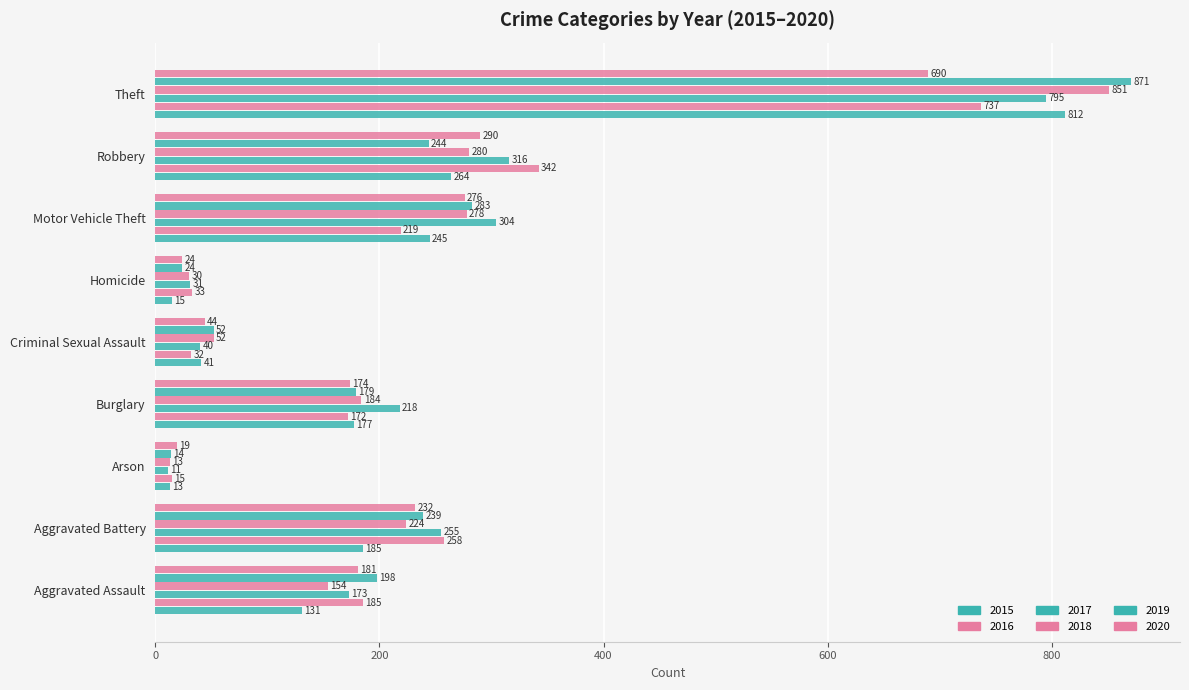

Which category has the highest value in the 2020 series?

Theft